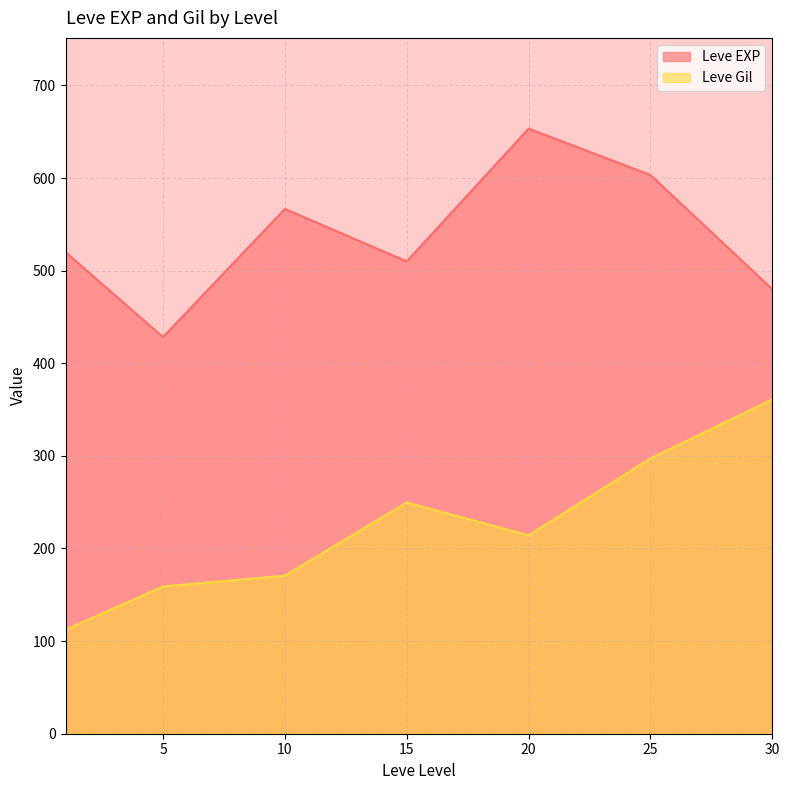

What value does the Leve Gil series have at 25?

297.3